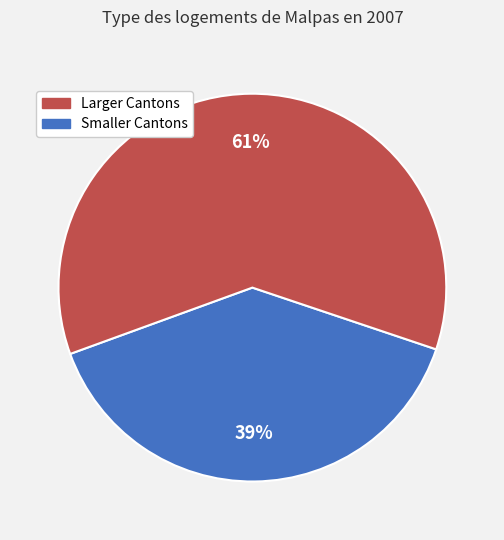

Is there any slice that represents more than half of the pie?

Yes